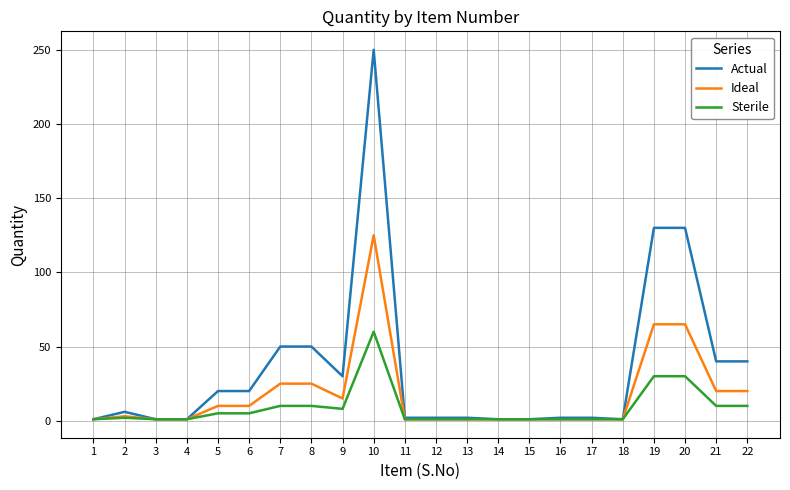

Is it true that Sterile equals 8 at 9?

True